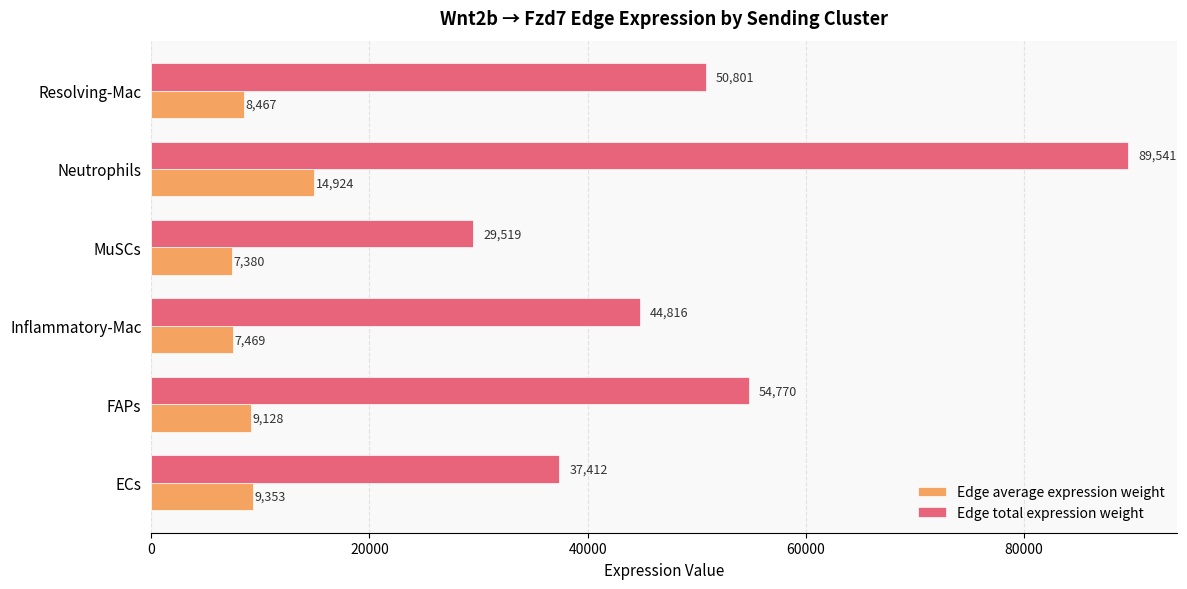

What is the average value of the Edge average expression weight series?

9453.5